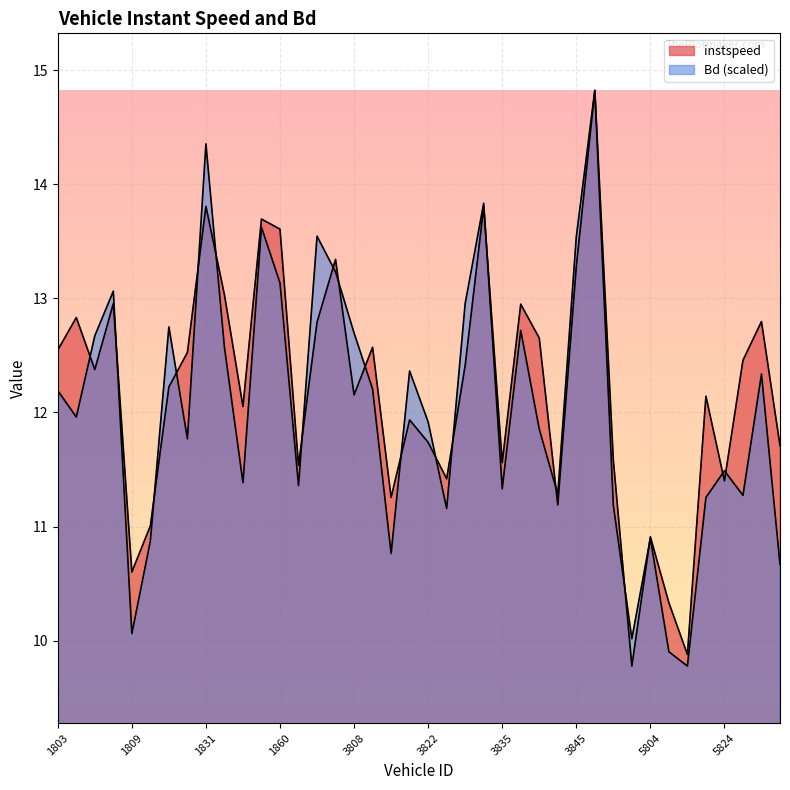

Is the value of instspeed at 3809 greater than the value of Bd at 5803?

Yes